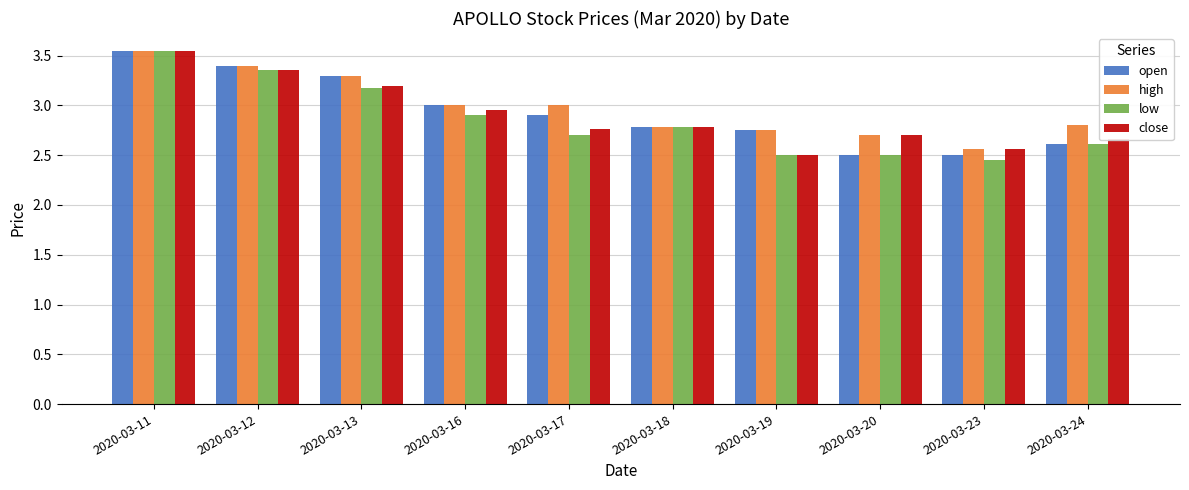

How many values in the high series are below 3?

5